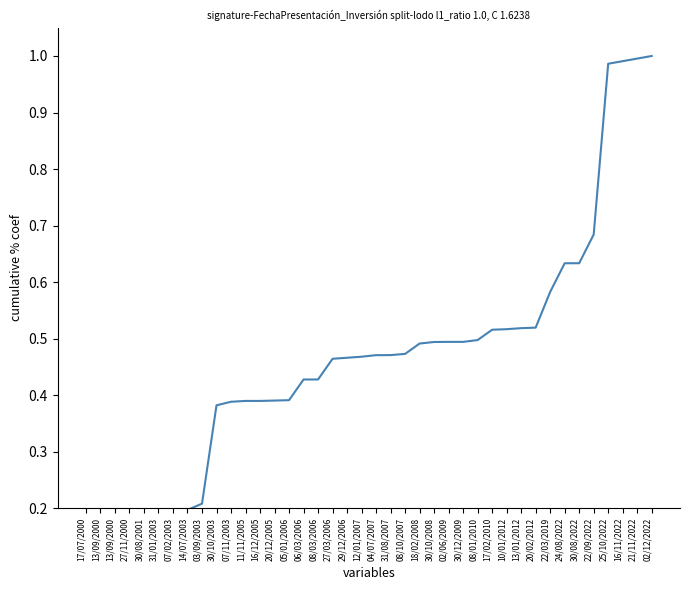

What is the maximum value shown in the chart?

1.0